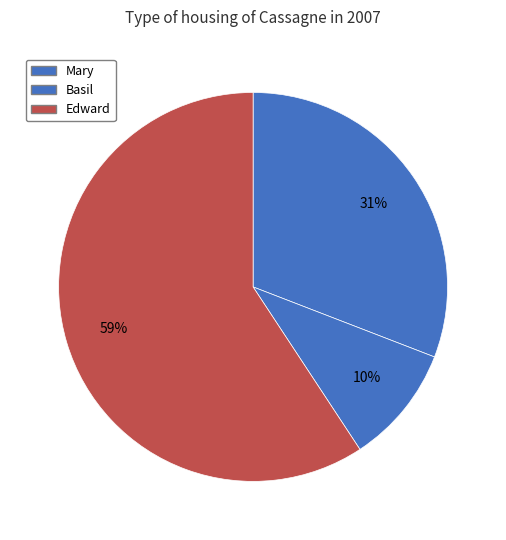

To the nearest percent, what percentage of the pie is Mary?

31%